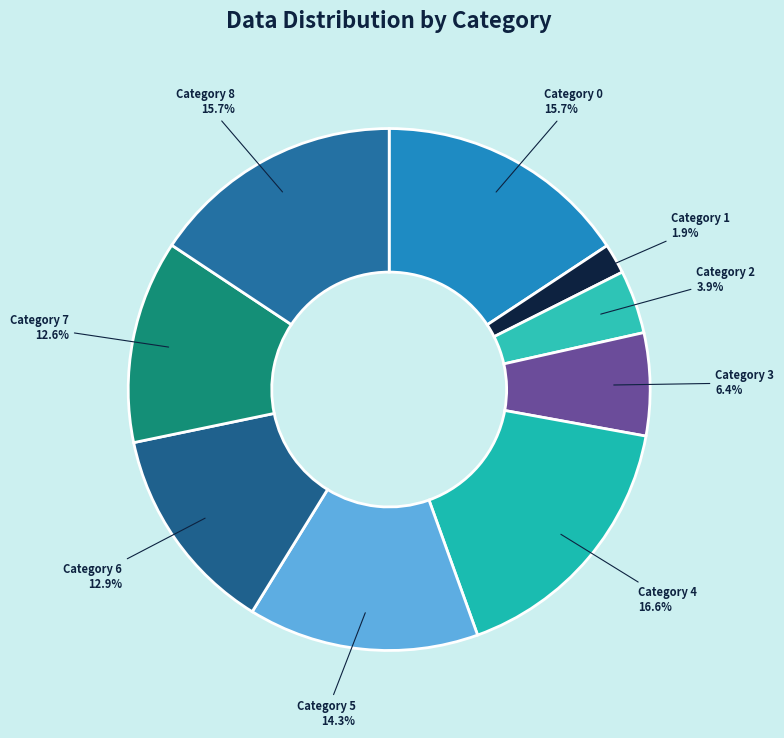

What is the smallest slice in the pie chart?

Category 1